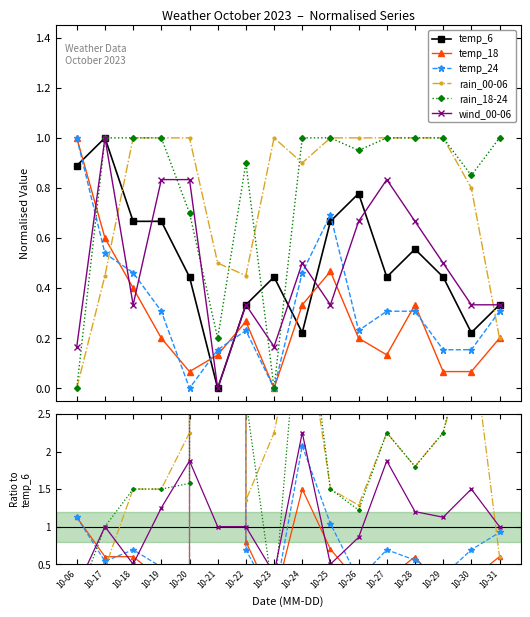

What is the sum of all temp_24 values?

5.3